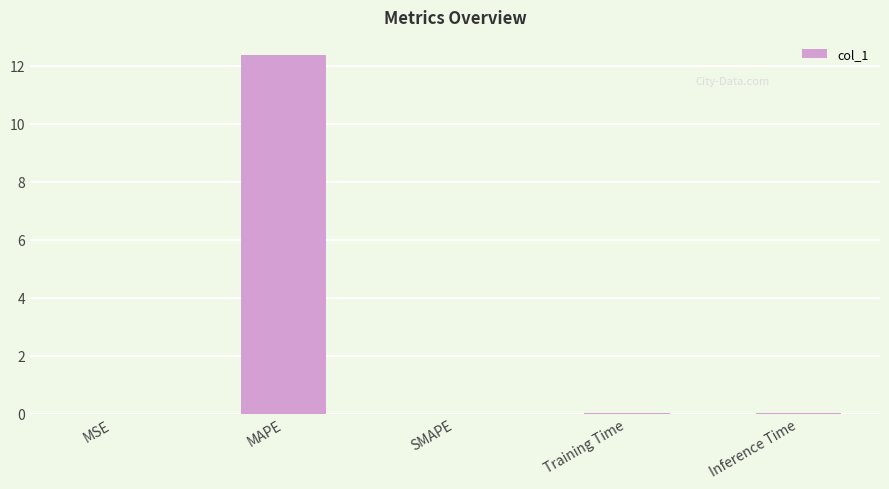

How many series are shown in this chart?

1